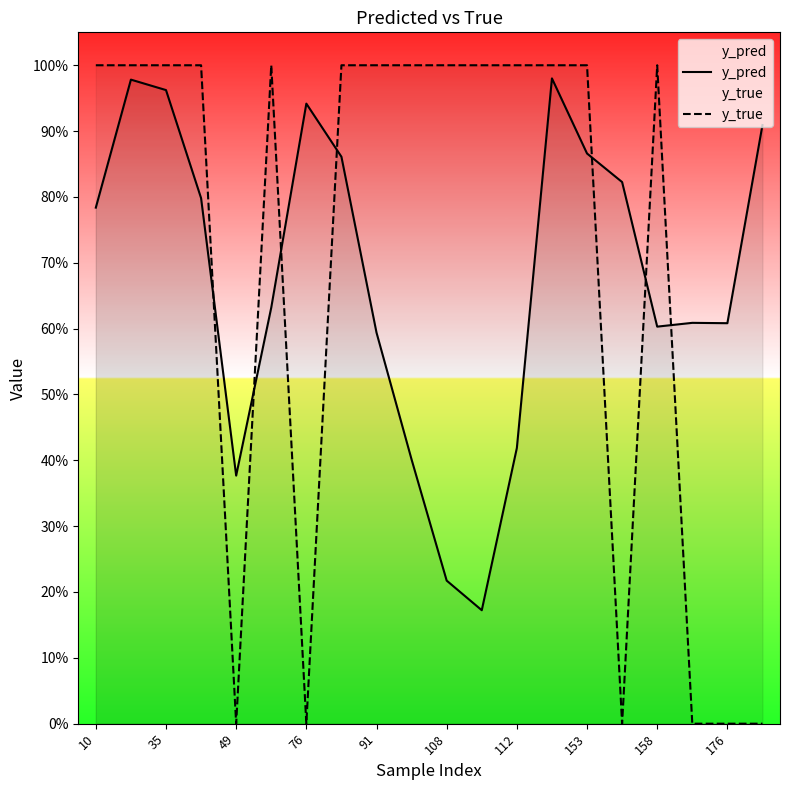

How many lines are shown in the chart?

2